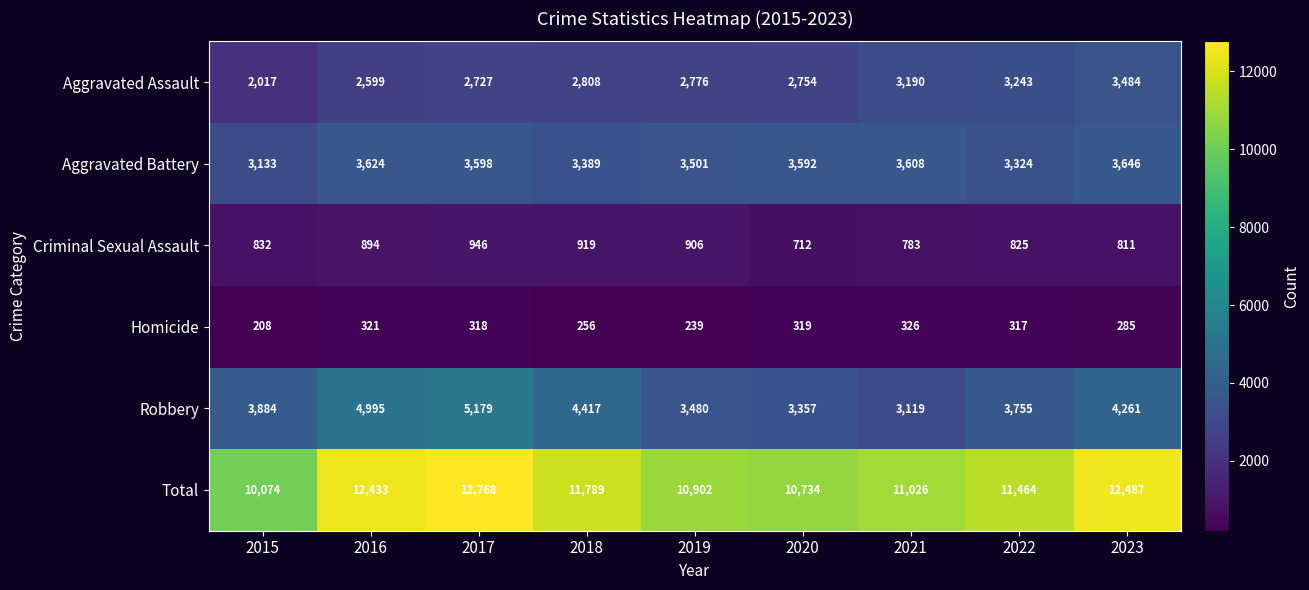

What is the difference between the maximum and minimum values in the Criminal Sexual Assault series?

234